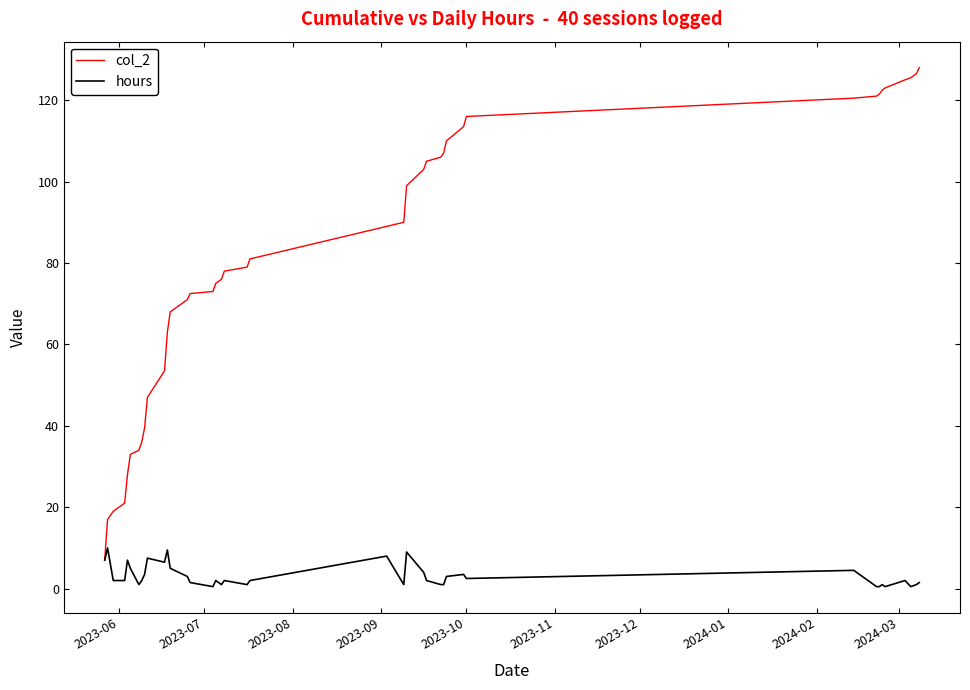

True or false: hours has more than 1 interior local peaks.

True